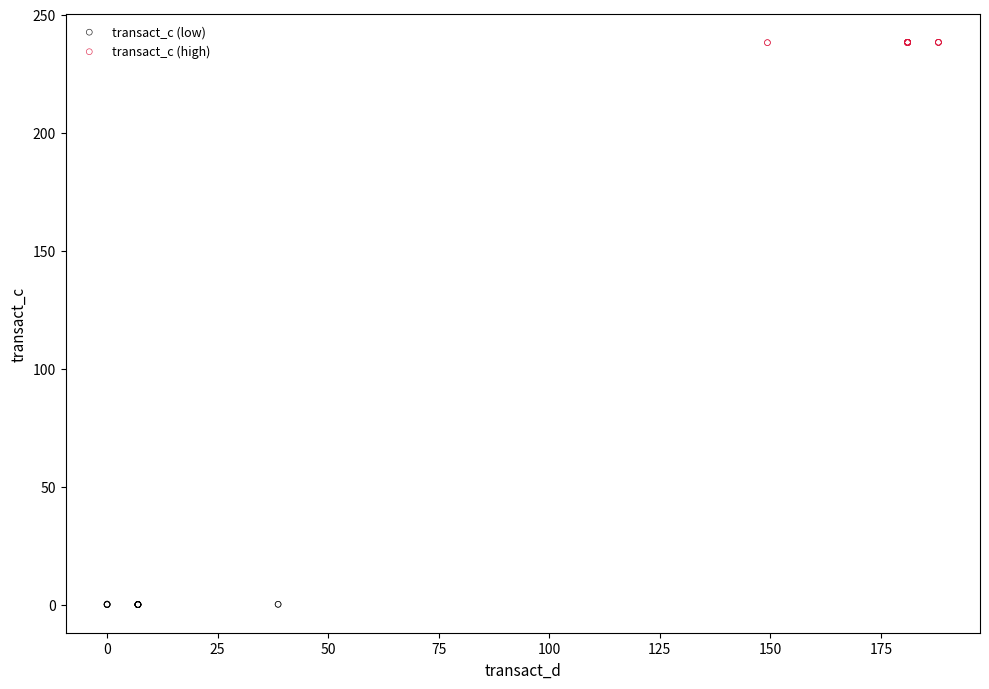

Which series contains the lowest Y value?

transact_c (low)